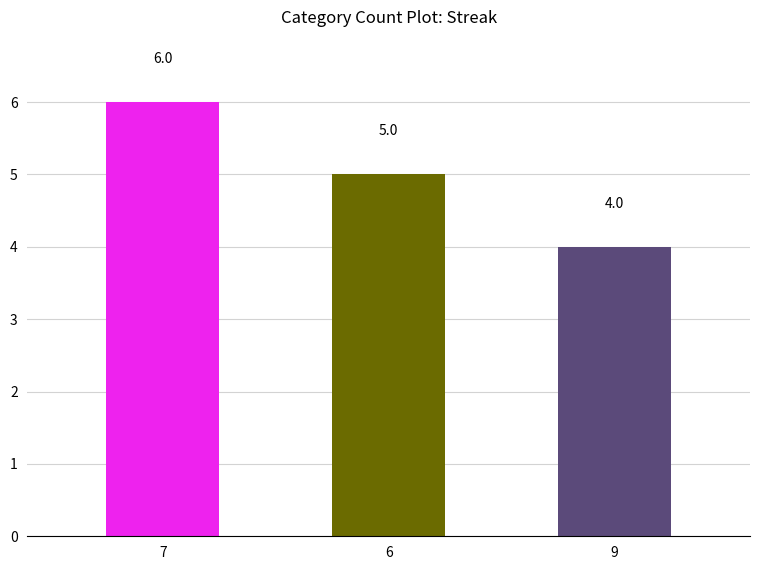

What value does the data have at 9?

4